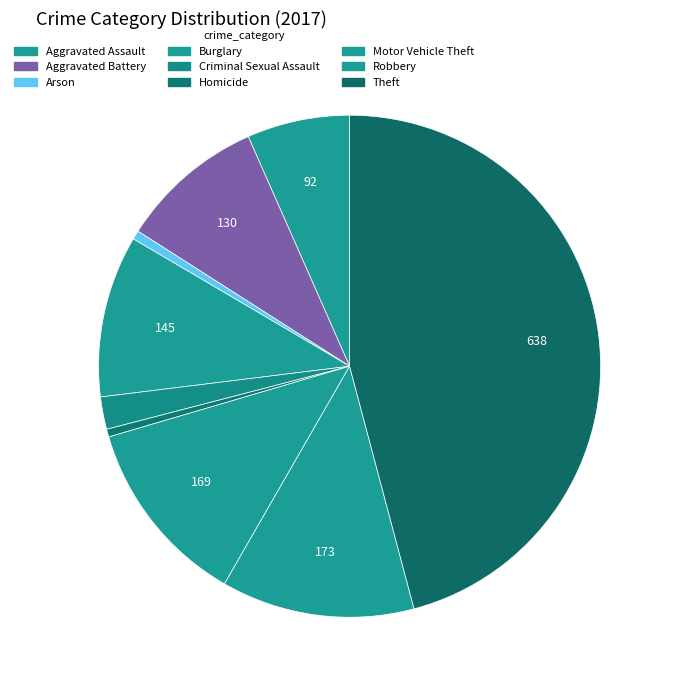

Count the number of slices in the pie.

9